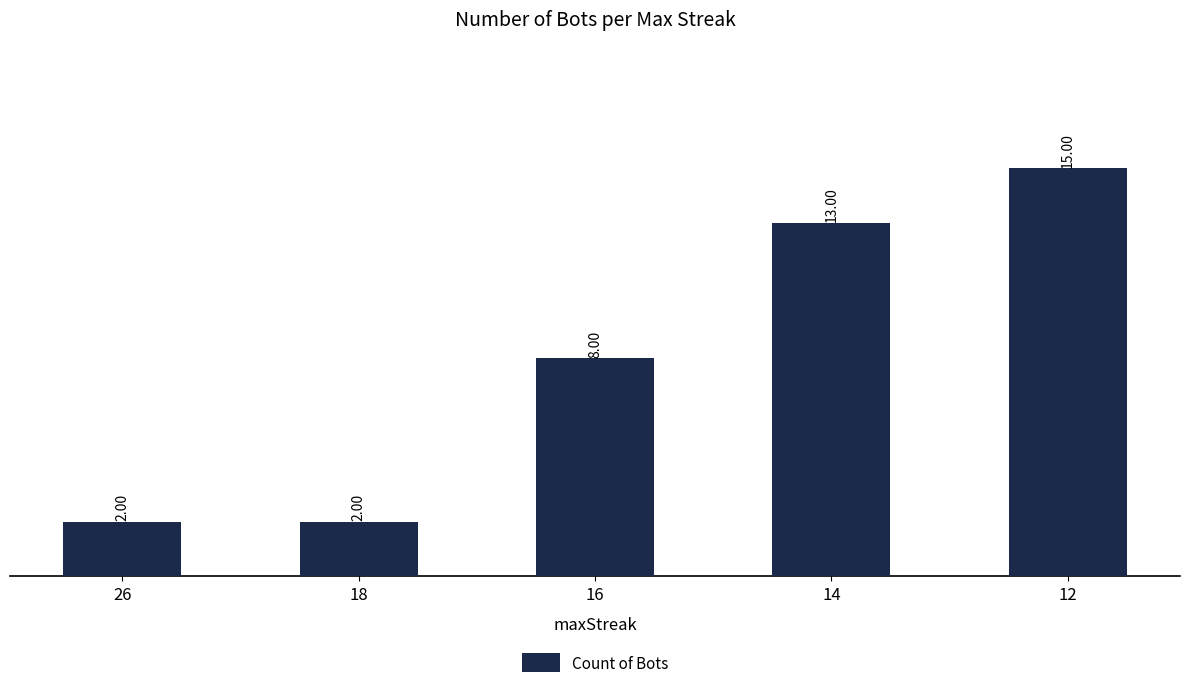

Count the values in the range 2 to 13.

4